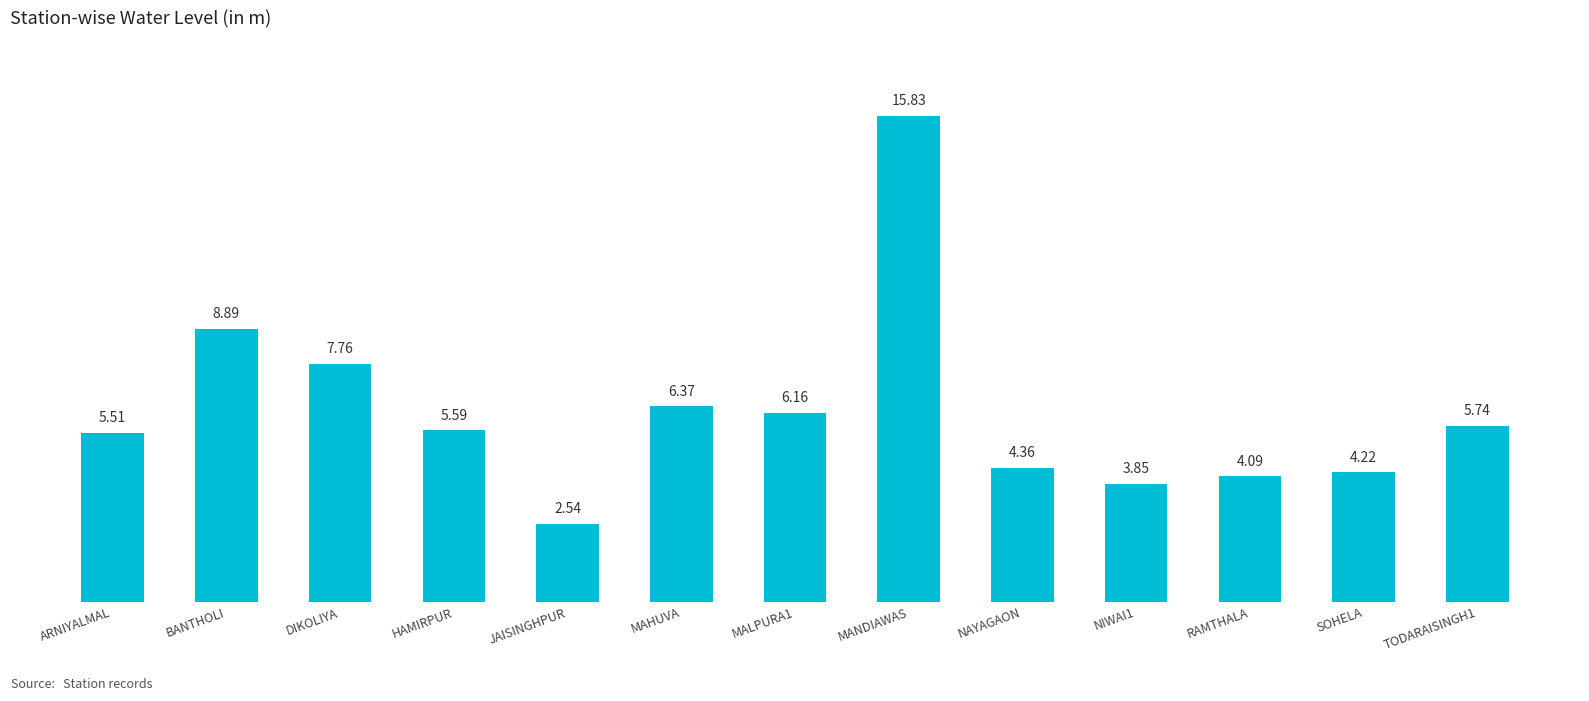

What is the label of the 11th bar from the right?

DIKOLIYA